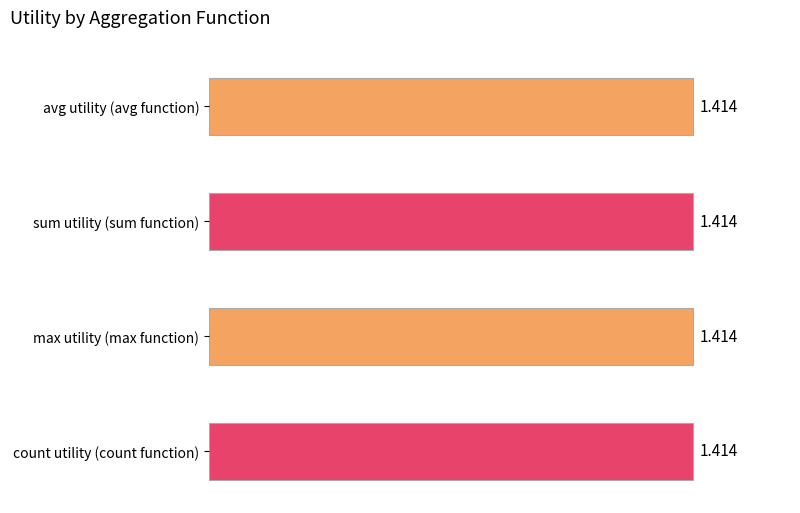

Rank the series by their maximum value, from lowest to highest.

avg, sum, max, count